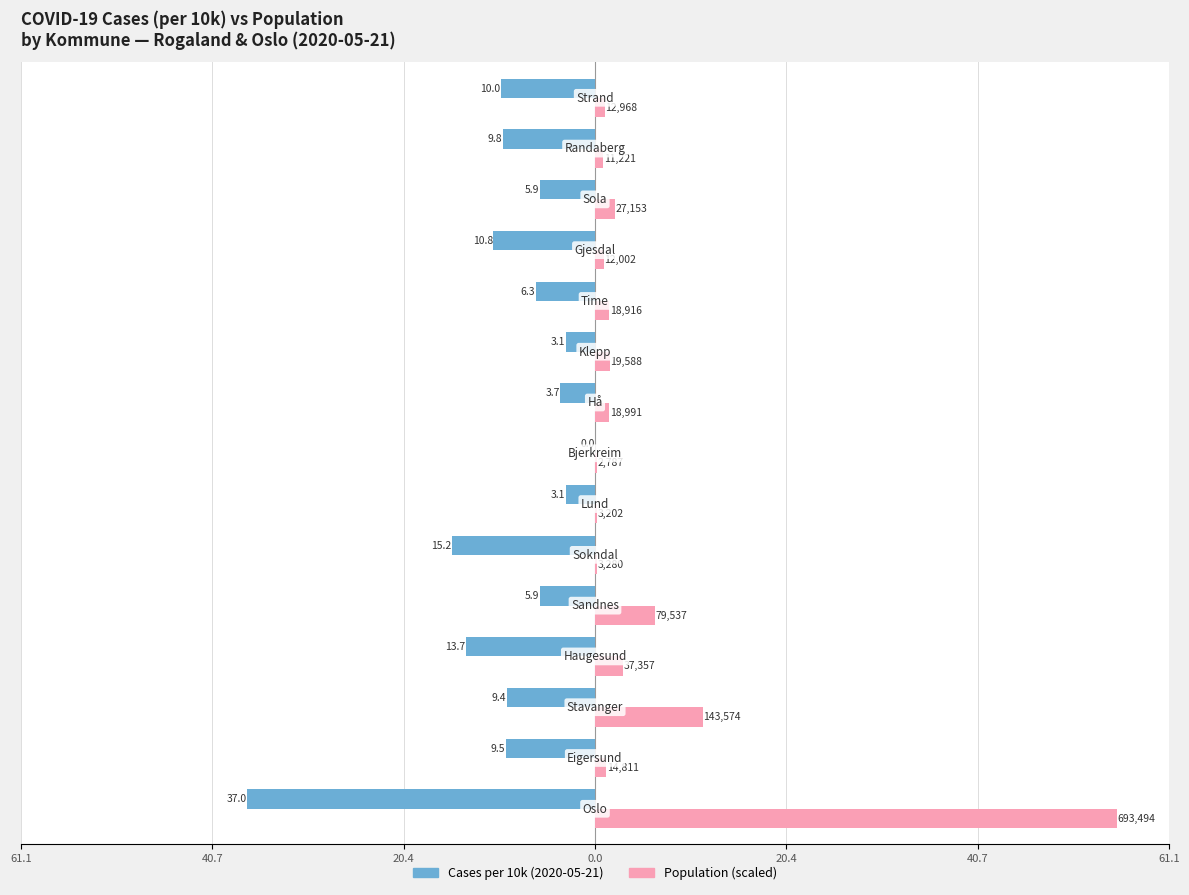

What are all the series names shown in the legend?

Cases per 10k (2020-05-21), Population (scaled)